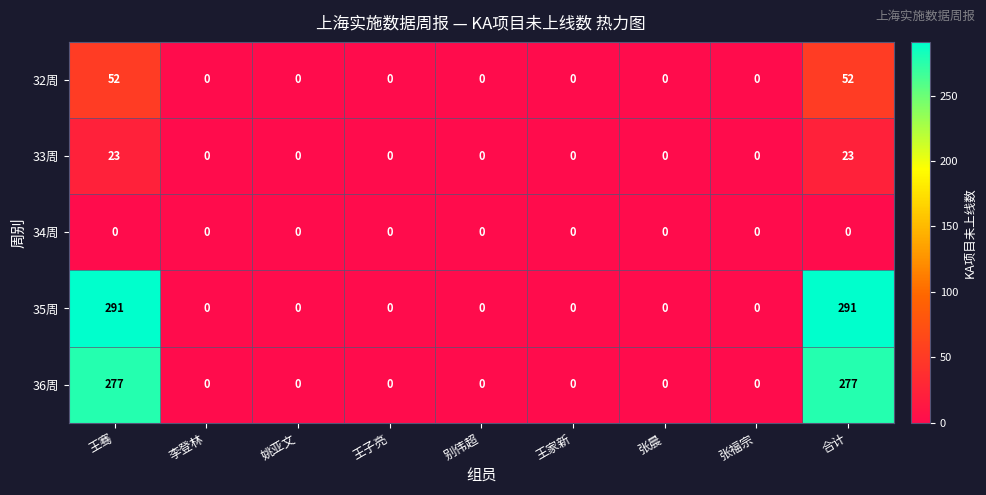

Which series has the largest range (max minus min)?

35周